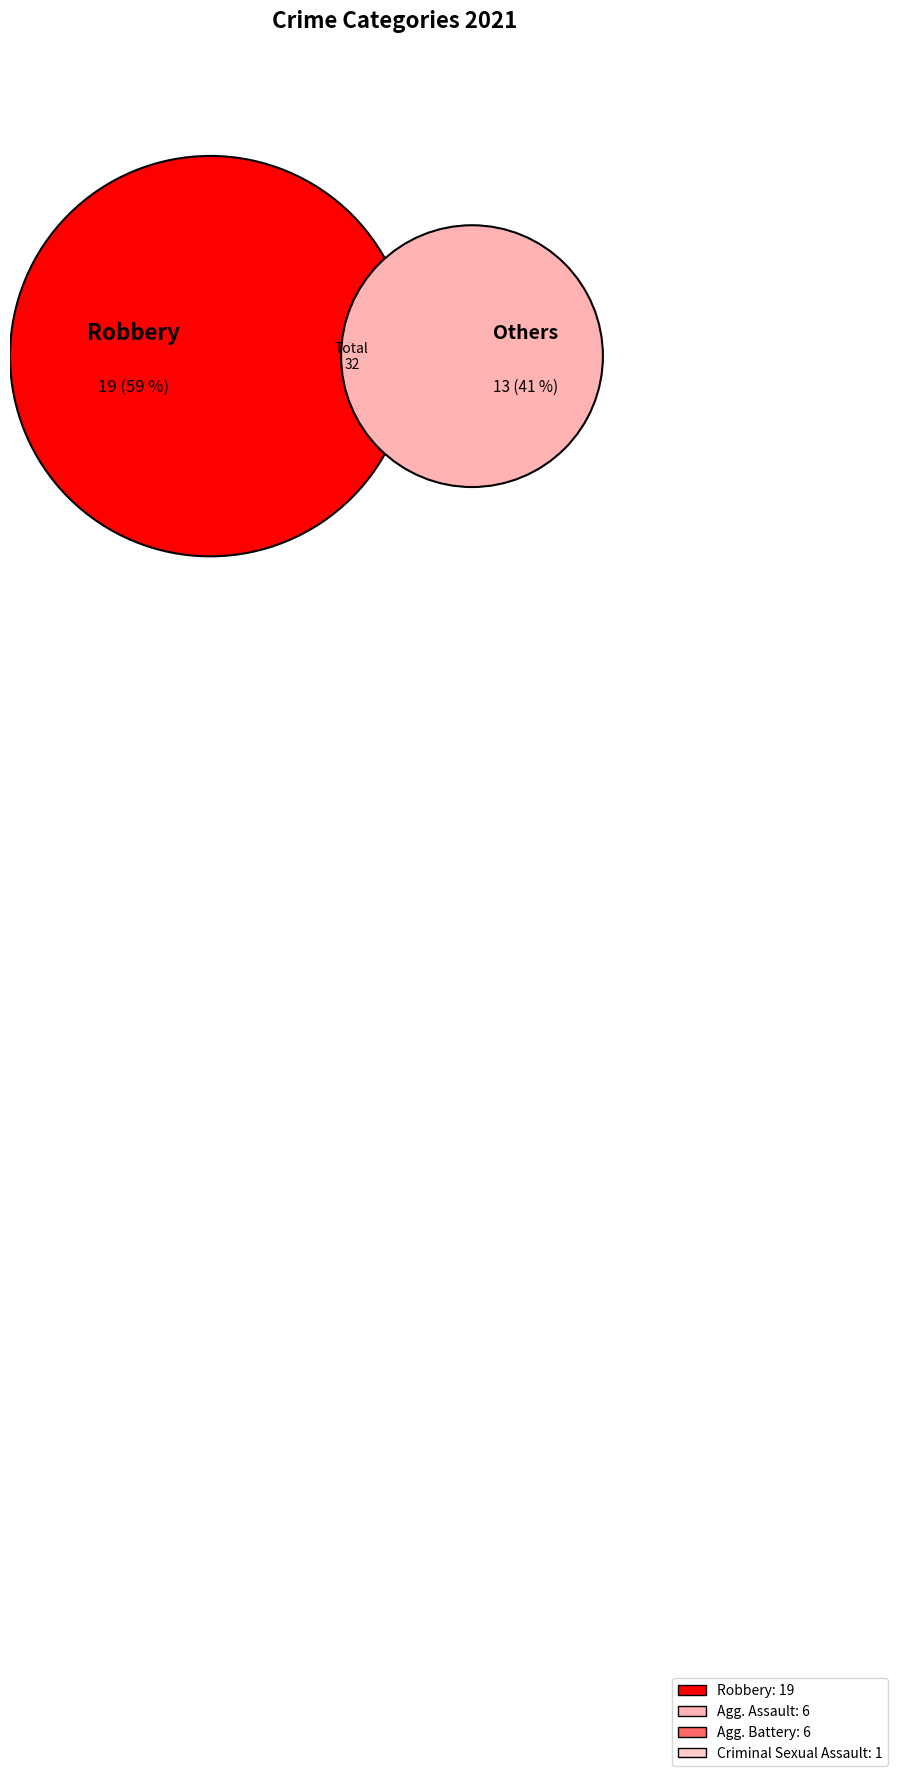

Count the number of slices in the pie.

4